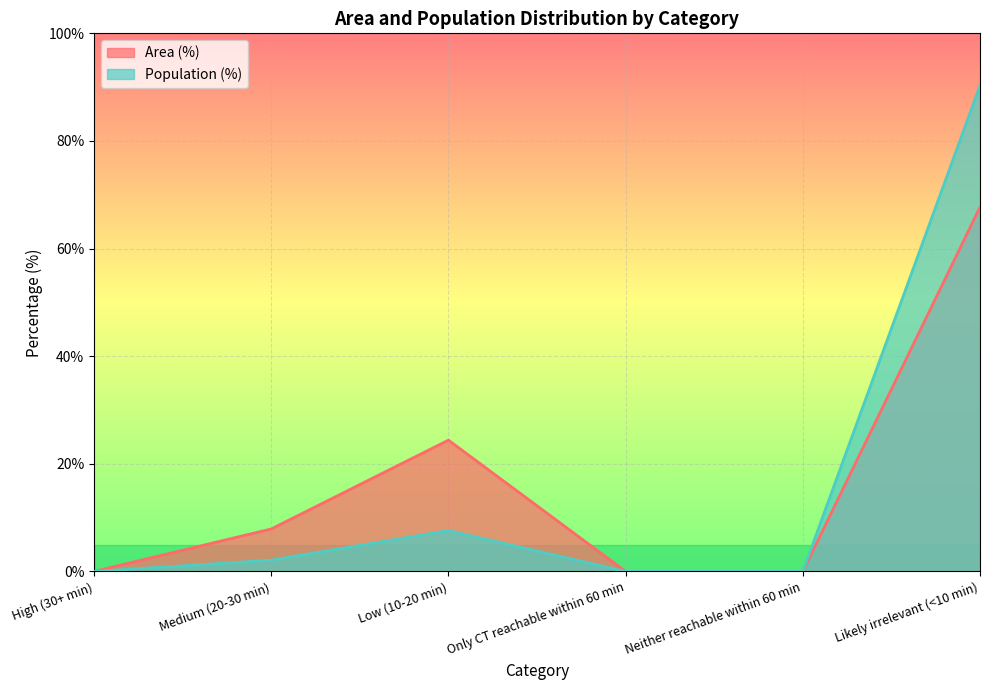

At which label does Population (%) reach its minimum?

High (30+ min)